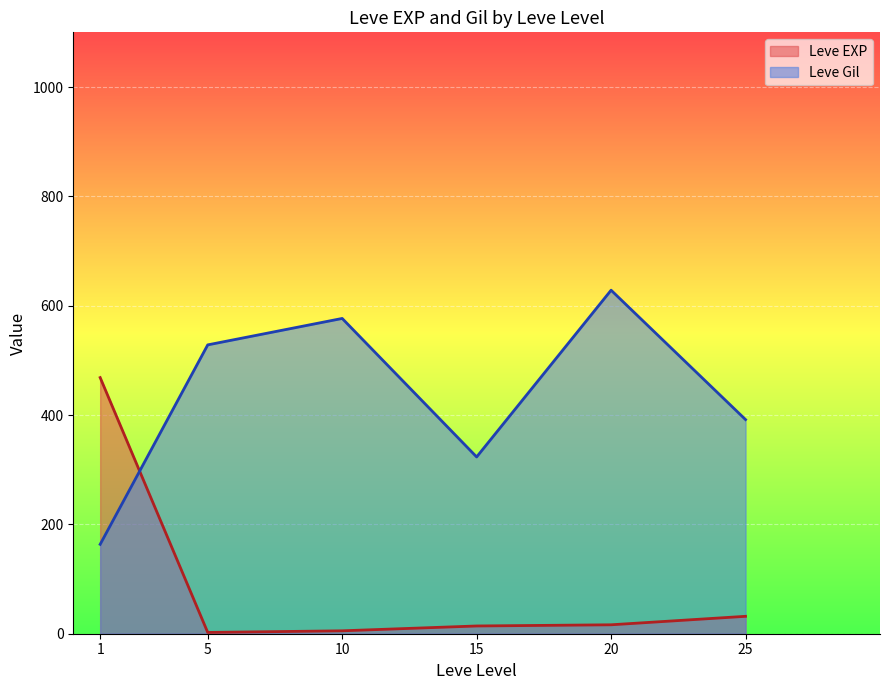

True or false: Leve EXP and Leve Gil intersect in this chart.

True